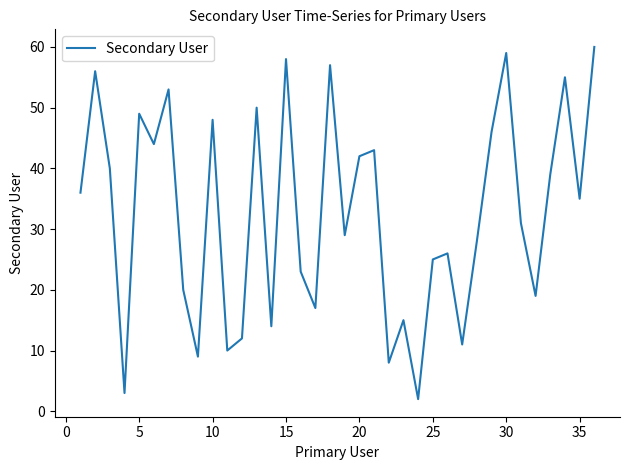

What is the greatest value displayed?

60